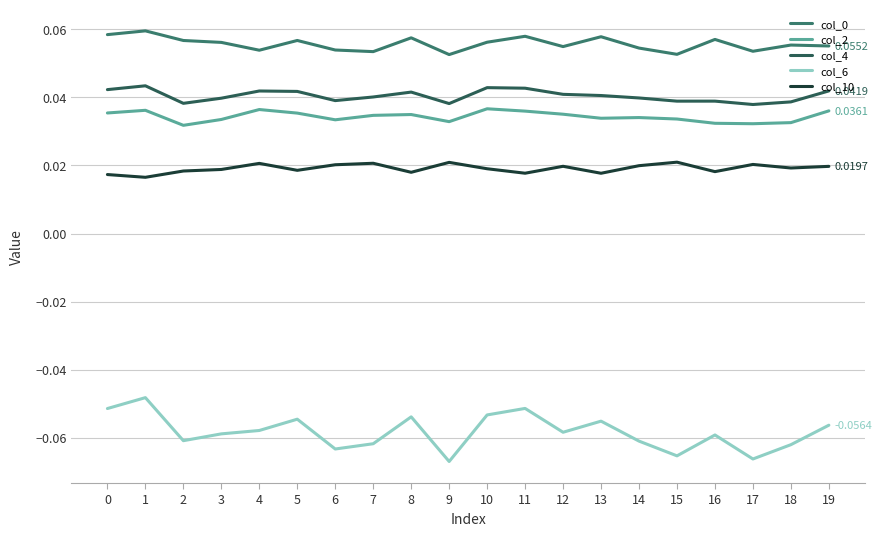

At how many categories does at least one series exceed 0?

20